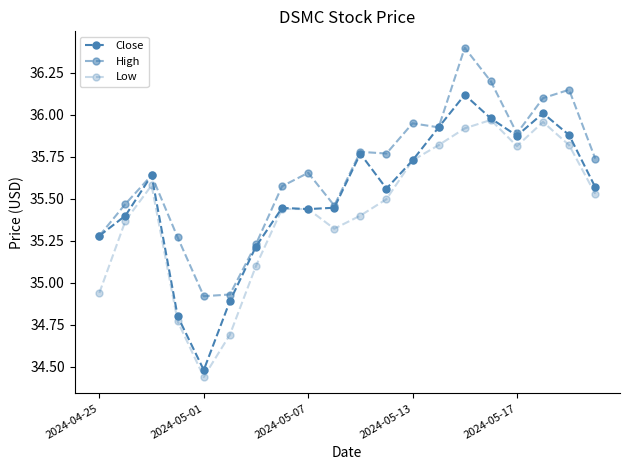

How many lines are shown in the chart?

3